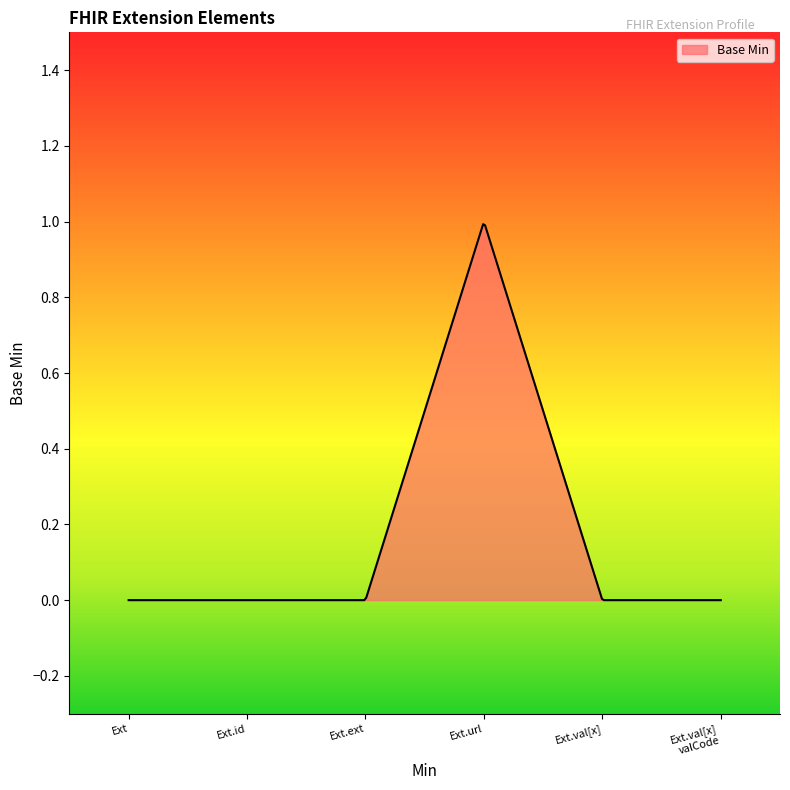

Does the chart display data point markers on the line(s)?

No